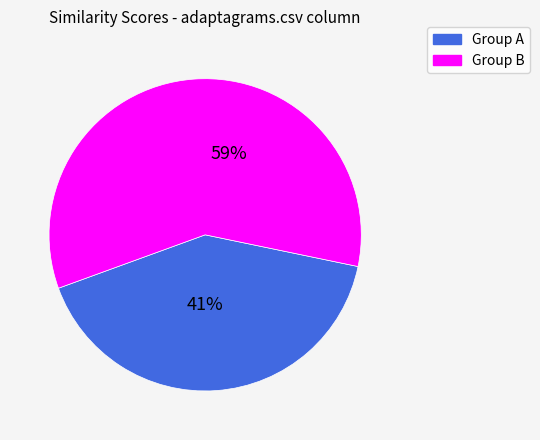

Does any single category account for the majority?

Yes